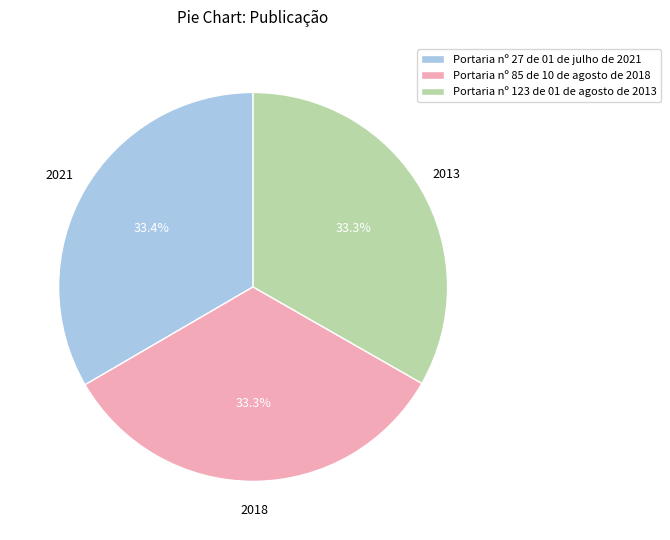

To the nearest percent, what percentage of the pie is Portaria nº 85 de 10 de agosto de 2018?

33%